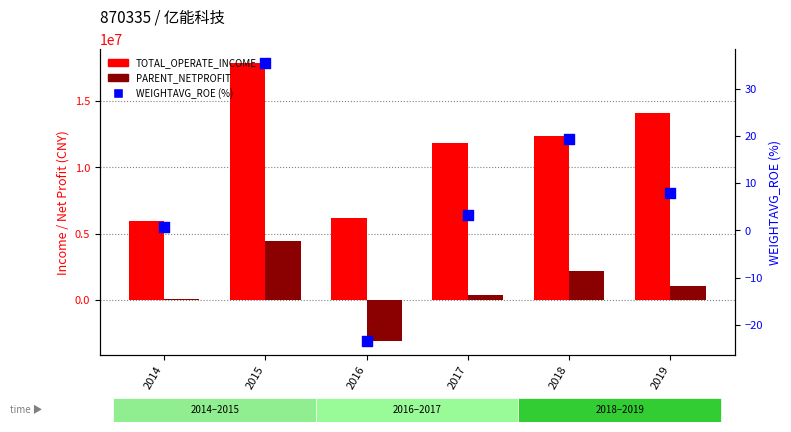

What is the total value across all series at 2014?

6015945.1